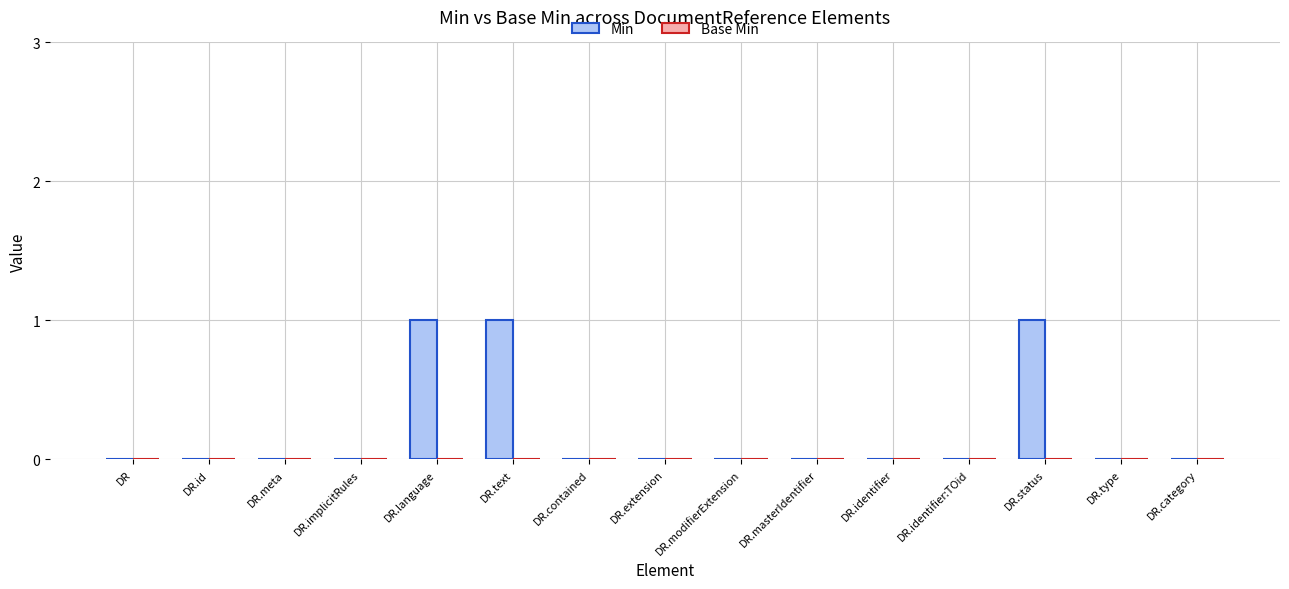

What is the change in value from DR.implicitRules to DR.language?

+1